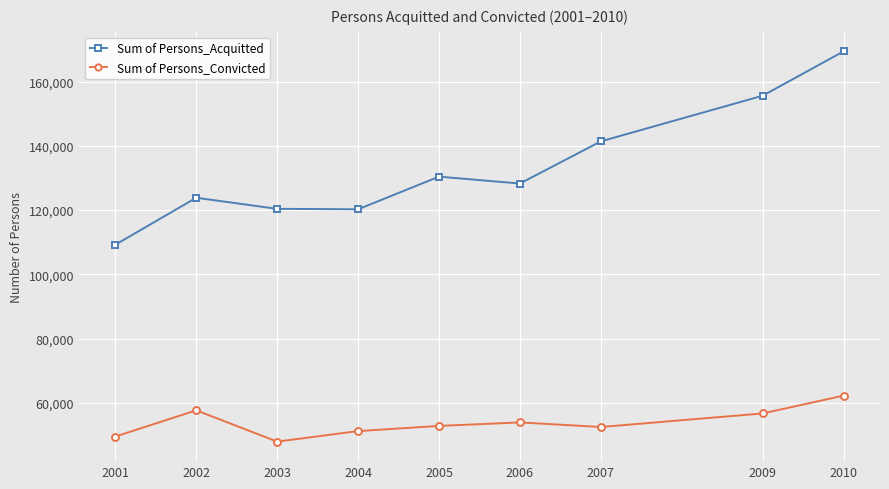

How many values in the Sum of Persons_Acquitted series are below 128290?

4